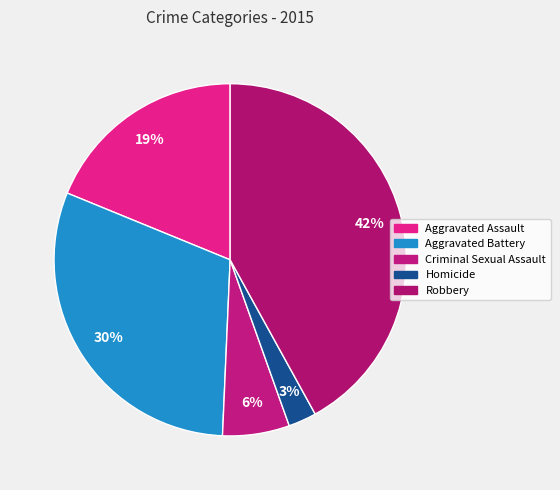

What is the largest slice in the pie chart?

Robbery